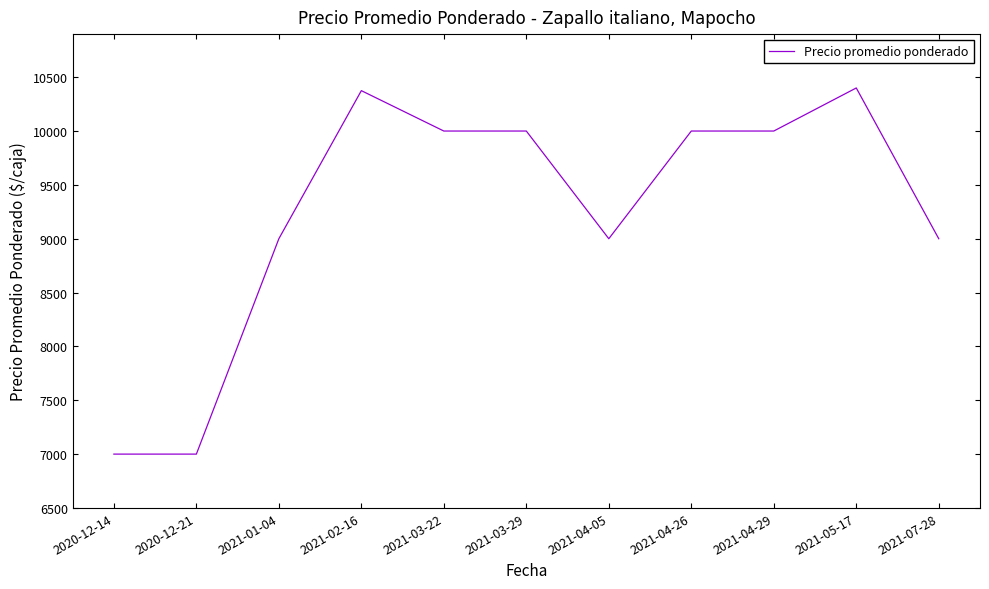

Reading left to right, list all the values displayed in this chart.

7000	7000	9000	10375	10000	10000	9000	10000	10000	10400	9000